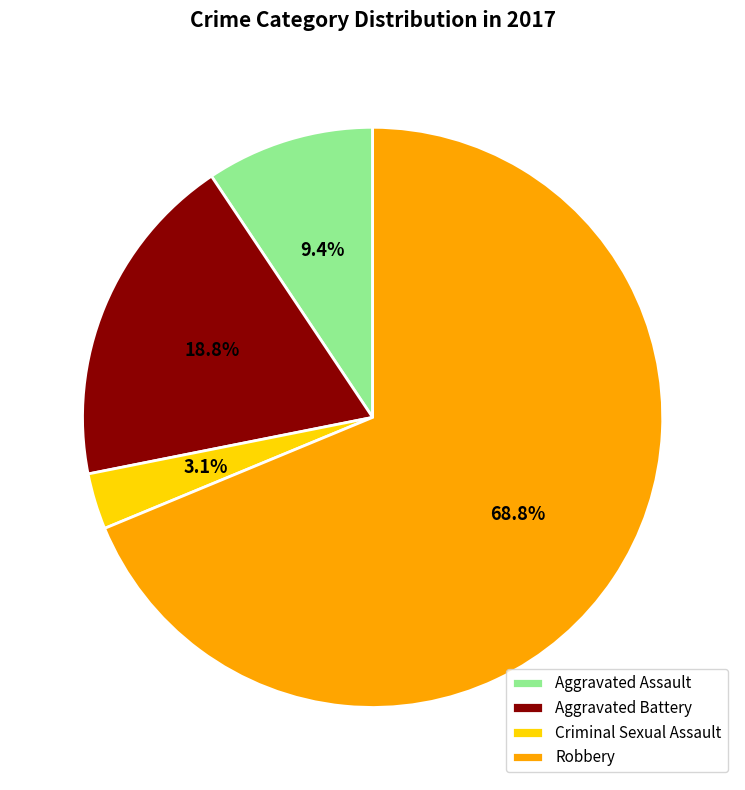

The Aggravated Assault slice represents 9% of the pie. True or false?

True